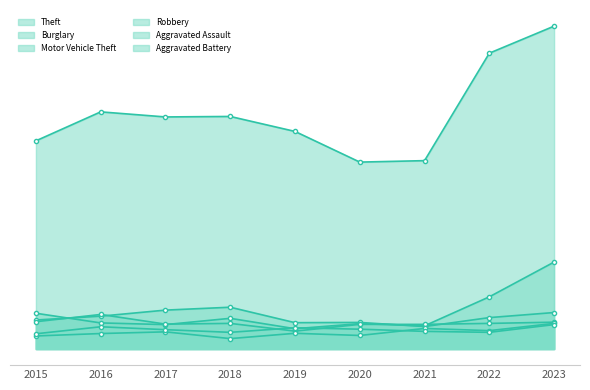

The value of Theft at 2020 is 774. True or false?

True